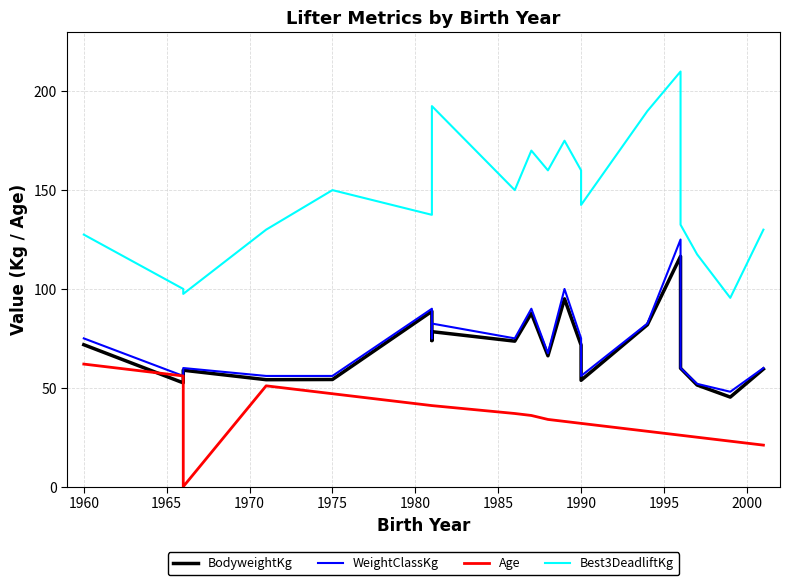

At which label does Best3DeadliftKg first exceed 142?

1975